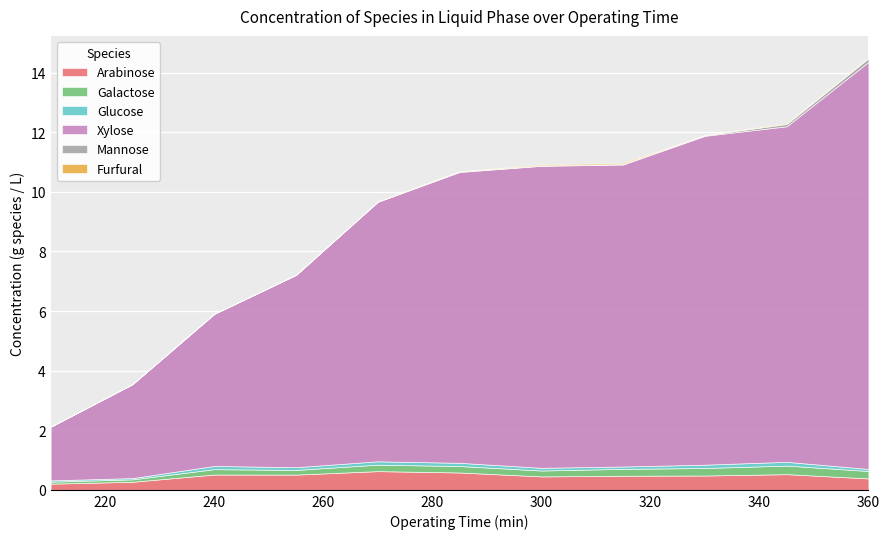

What are all the series names shown in the legend?

Arabinose, Galactose, Glucose, Xylose, Mannose, Furfural